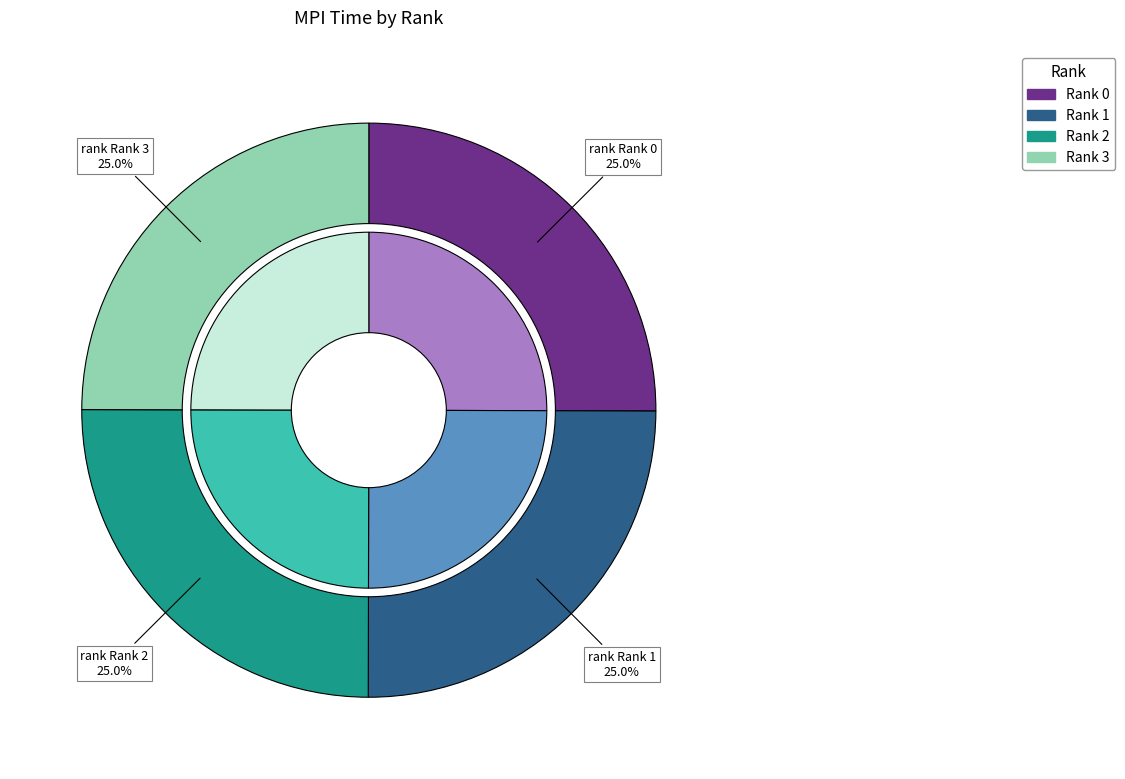

What is the smallest slice in the pie chart?

Rank 3